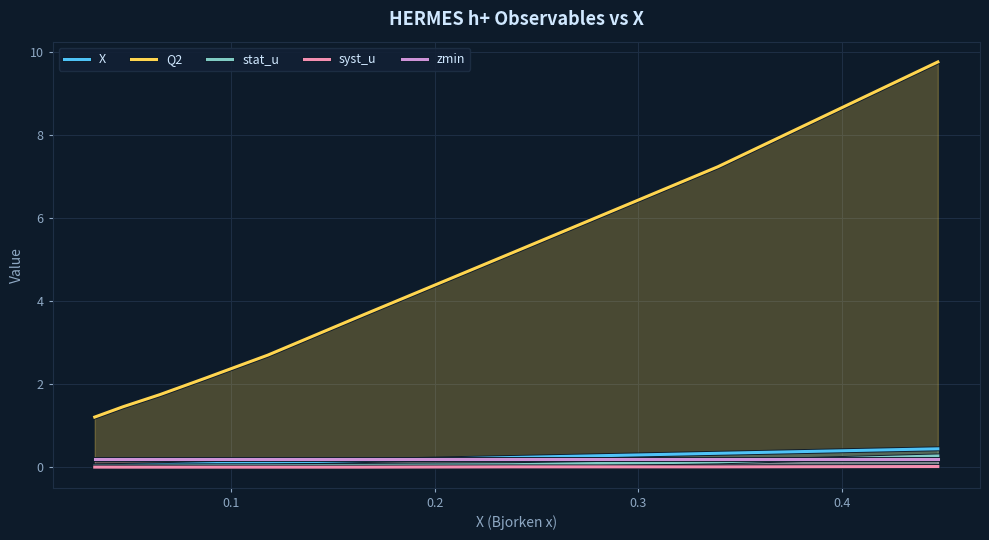

Which series has the largest range (max minus min)?

Q2